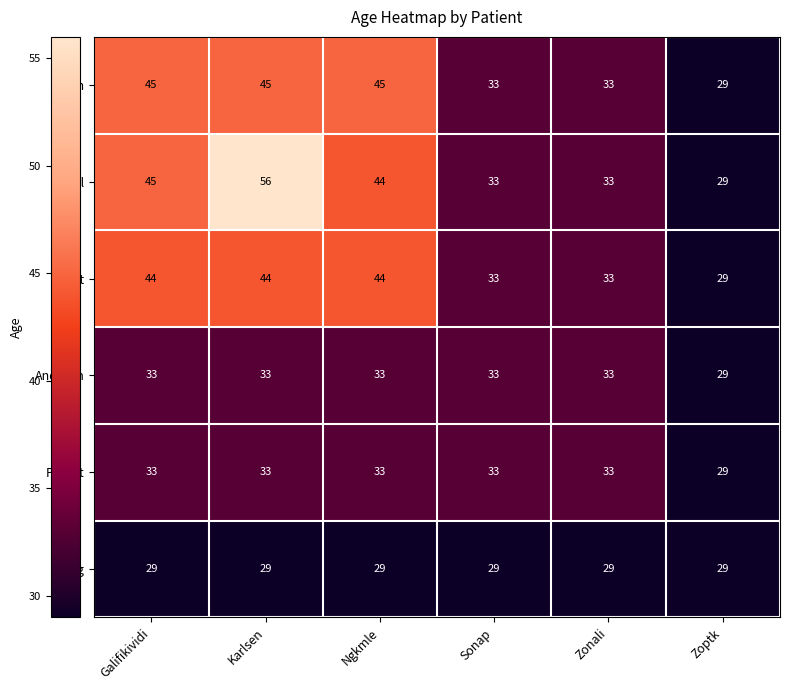

What is the total value across all series at Zonali?

194